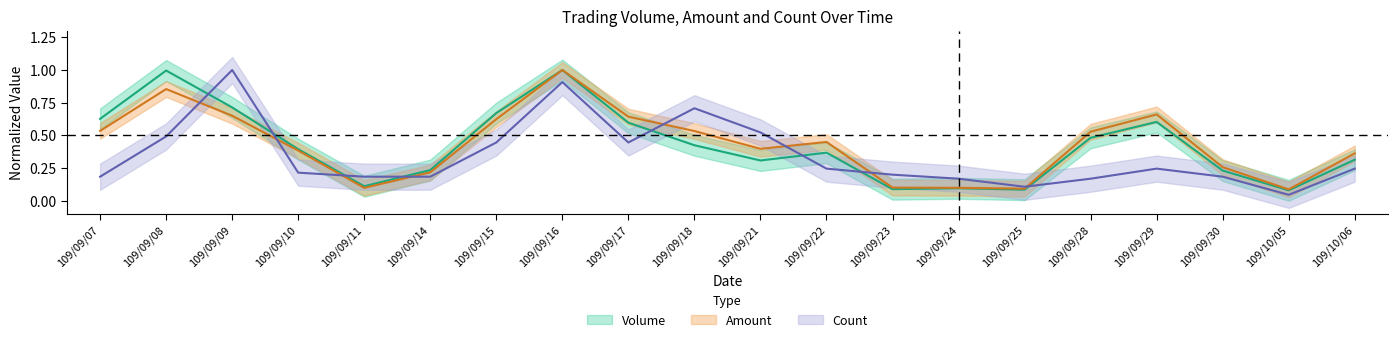

What is the difference between the maximum and minimum values in the Amount series?

0.9